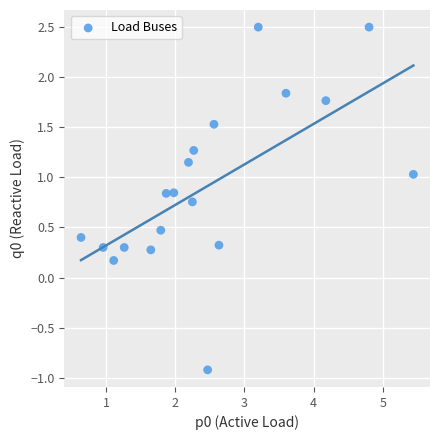

What is the range of X values (max minus min)?

4.8